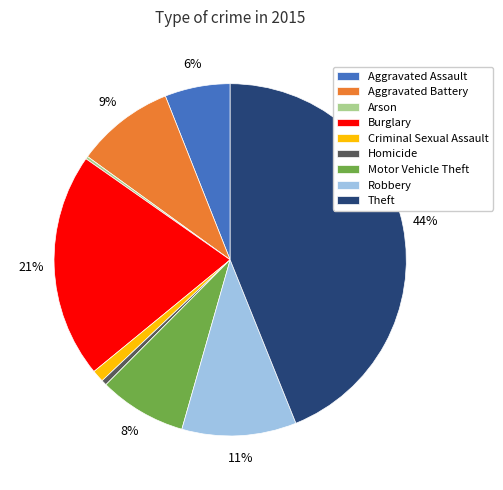

Is the sum of Criminal Sexual Assault and Burglary greater than half?

No